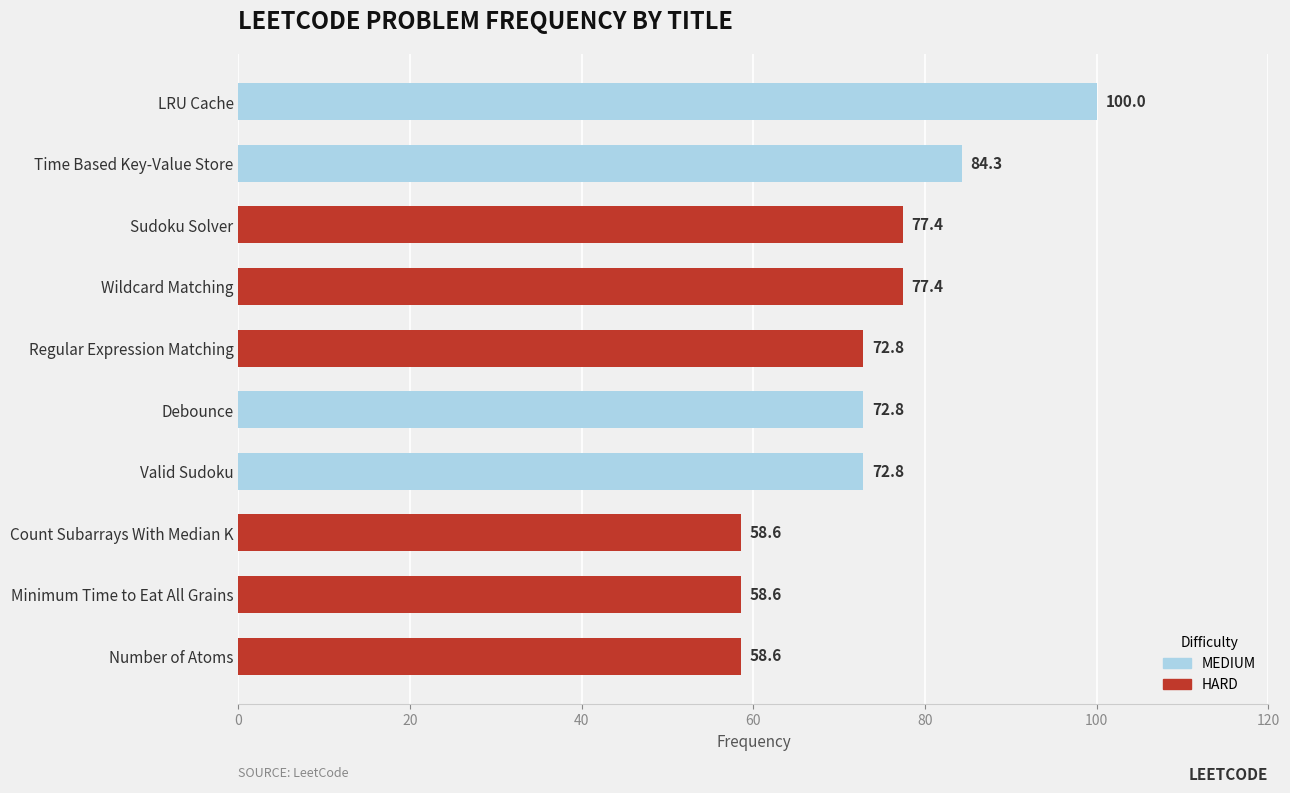

What is the change in value from Regular Expression Matching to LRU Cache?

+27.2